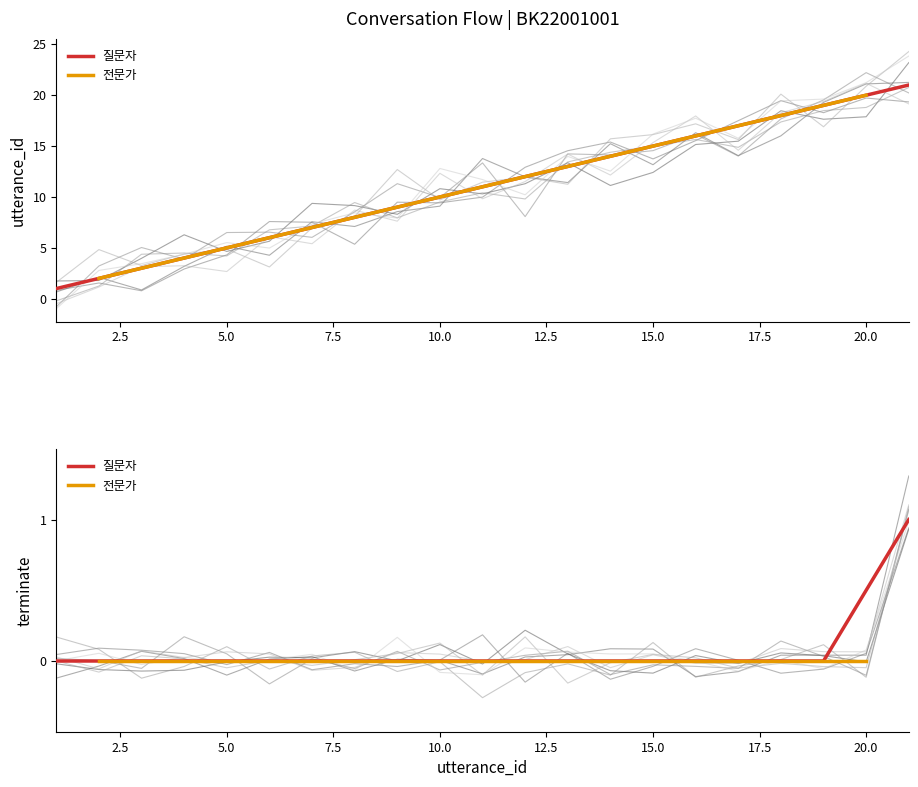

How many data points are above 9?

13